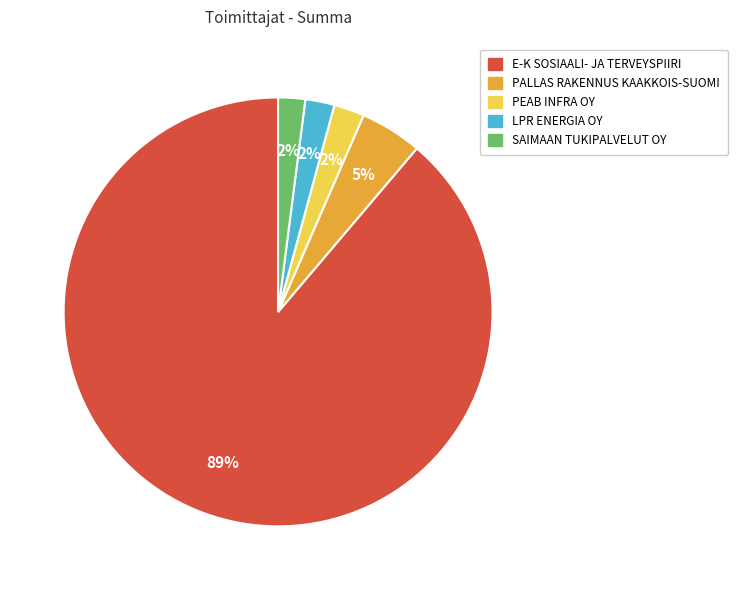

The SAIMAAN TUKIPALVELUT OY slice represents 2% of the pie. True or false?

True